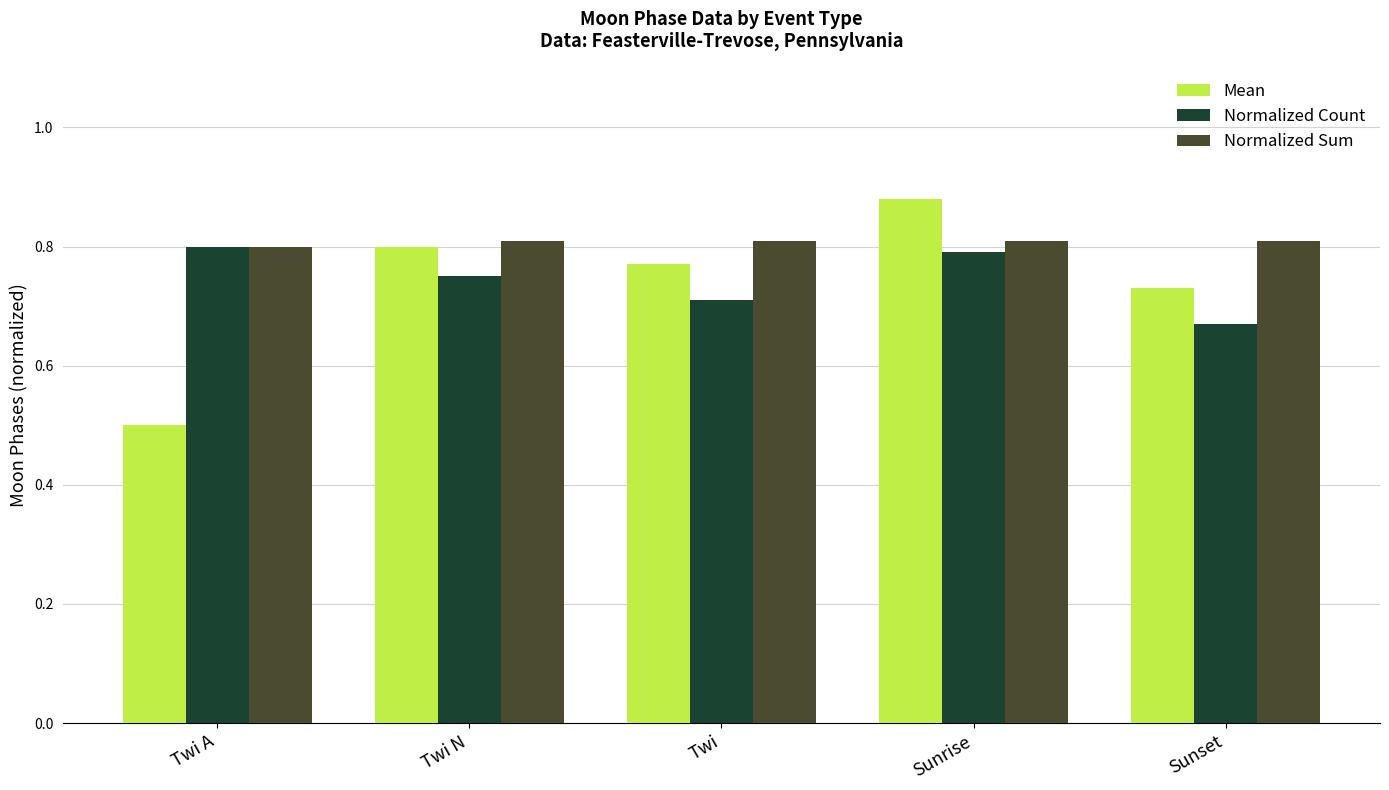

What is the label of the 2nd bar from the left?

Twi N